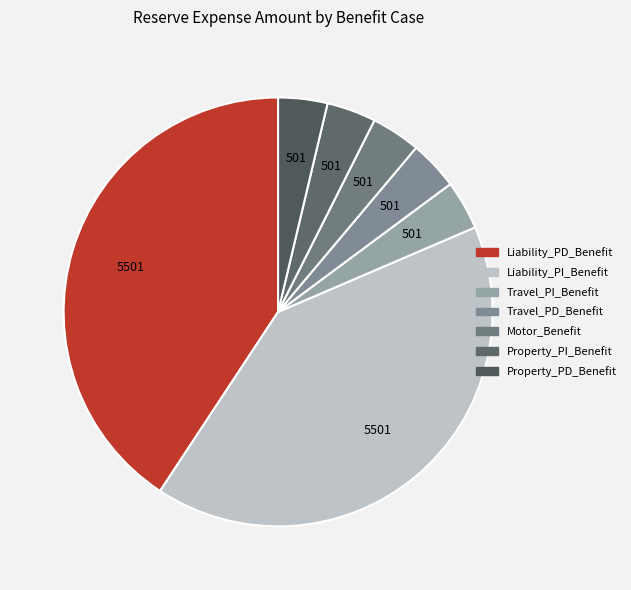

Which has a higher value, Motor_Benefit or Liability_PI_Benefit?

Liability_PI_Benefit